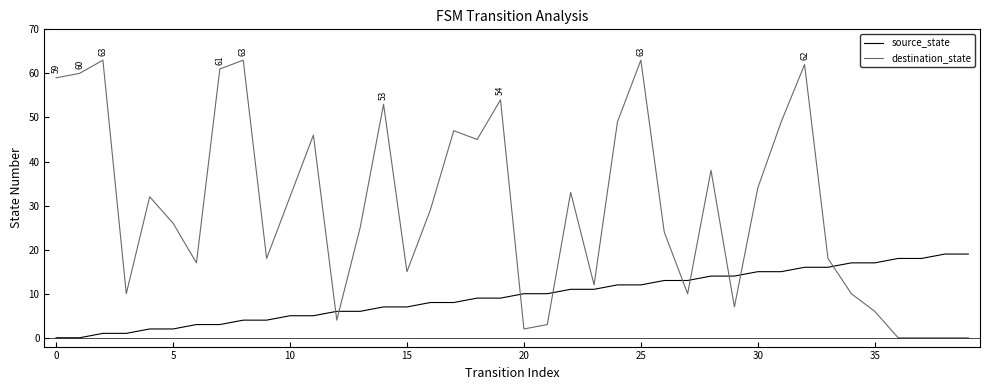

After their last crossing, which series has the higher values: destination_state or source_state?

source_state